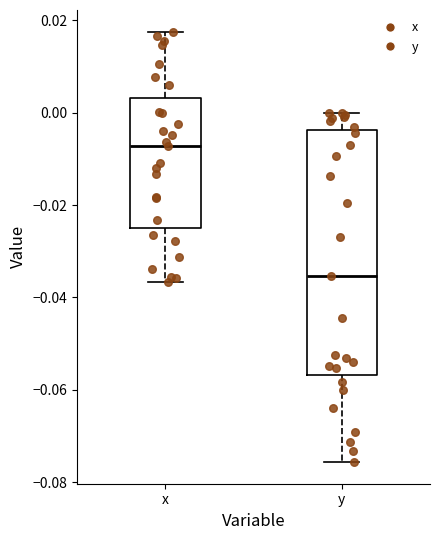

Which box's median line is the highest?

x